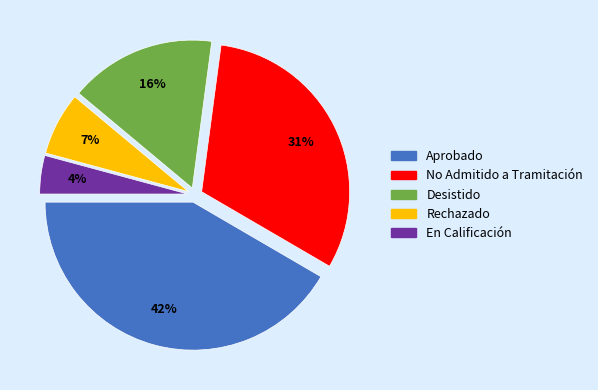

Between Rechazado and Desistido, which is larger?

Desistido